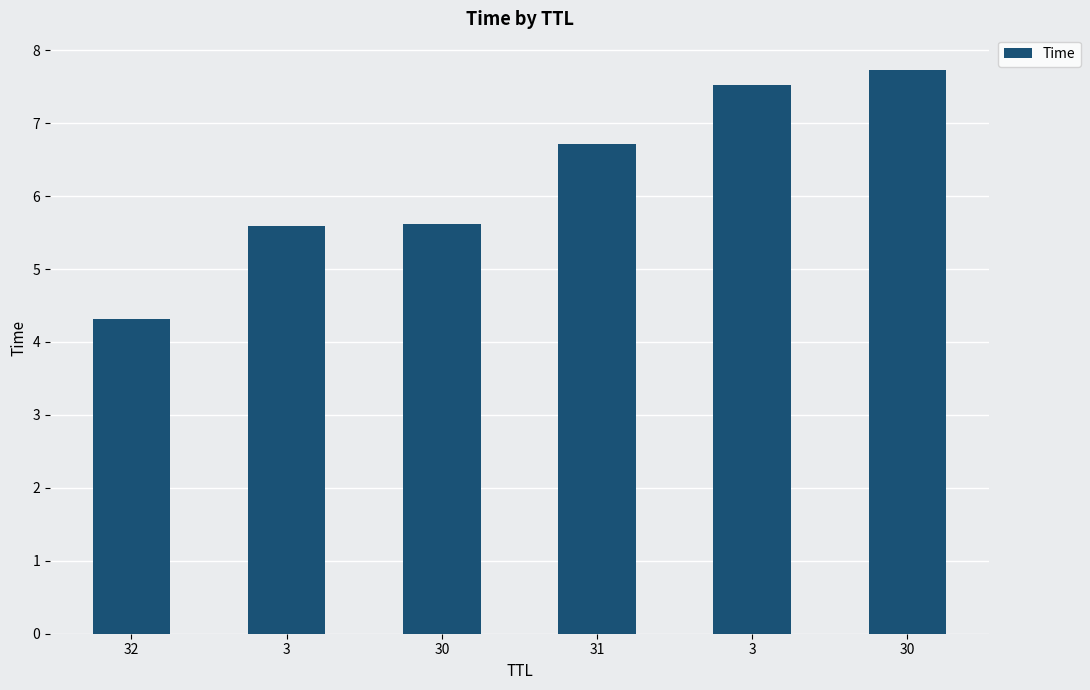

How many categories are shown in the chart?

6